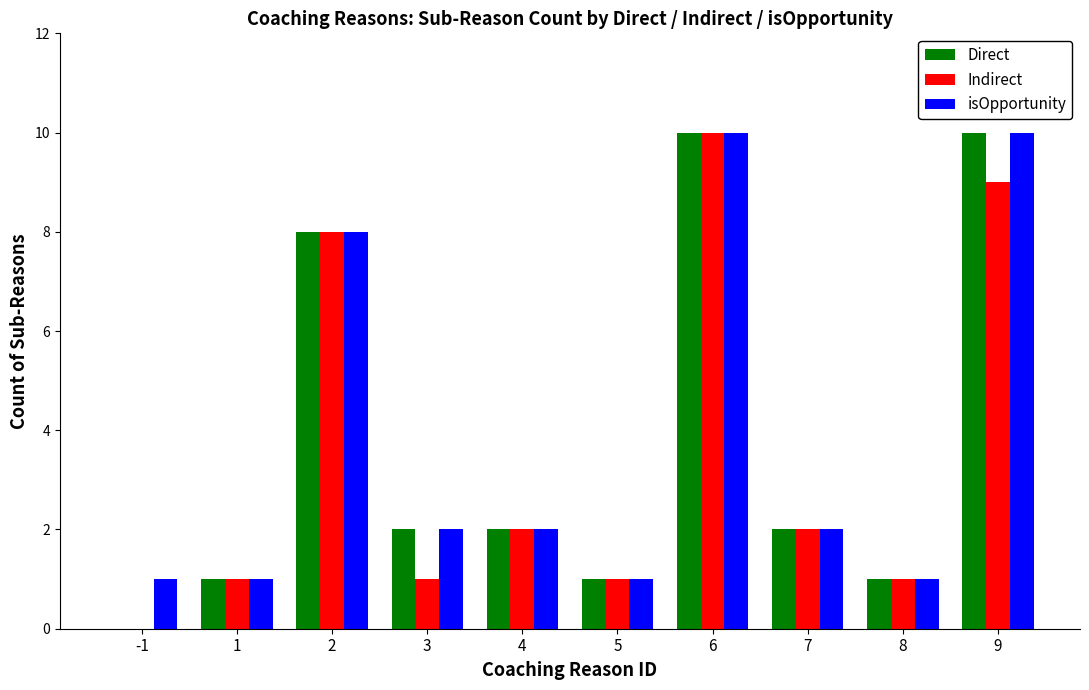

What is the sum of the Indirect values at 4 and 6?

12